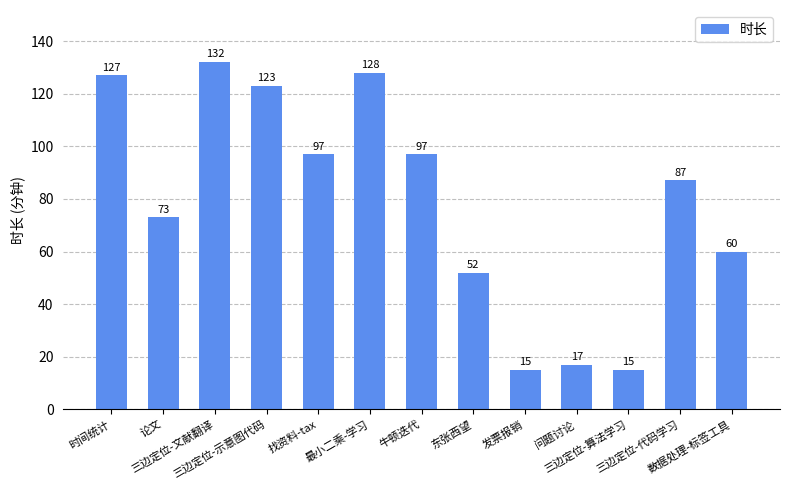

What is the minimum value shown in the chart?

15